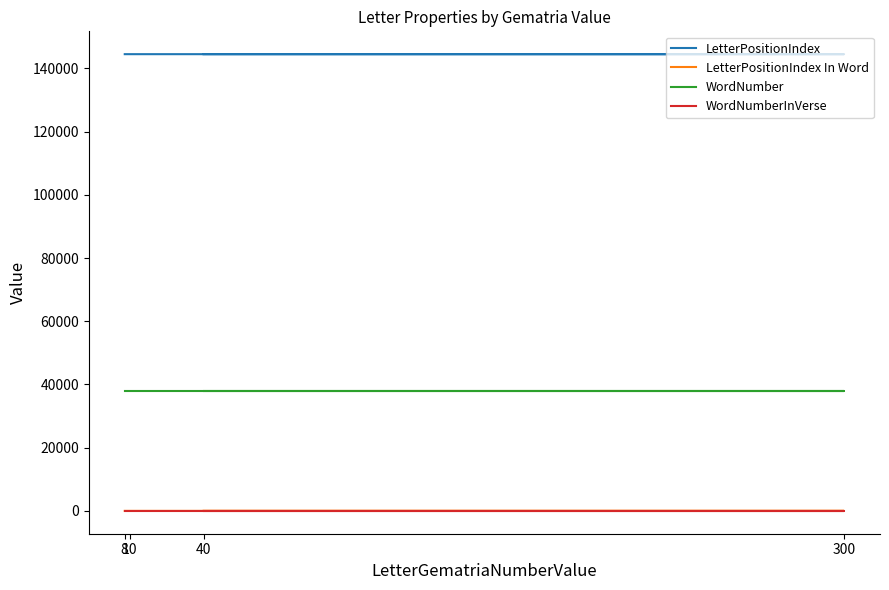

Is the value of LetterPositionIndex at 40 greater than the value of WordNumber at 10?

Yes